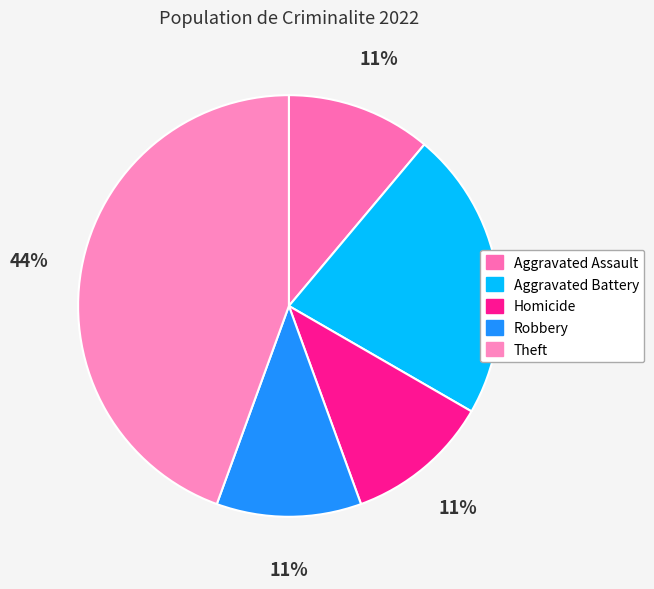

Count the number of slices in the pie.

5